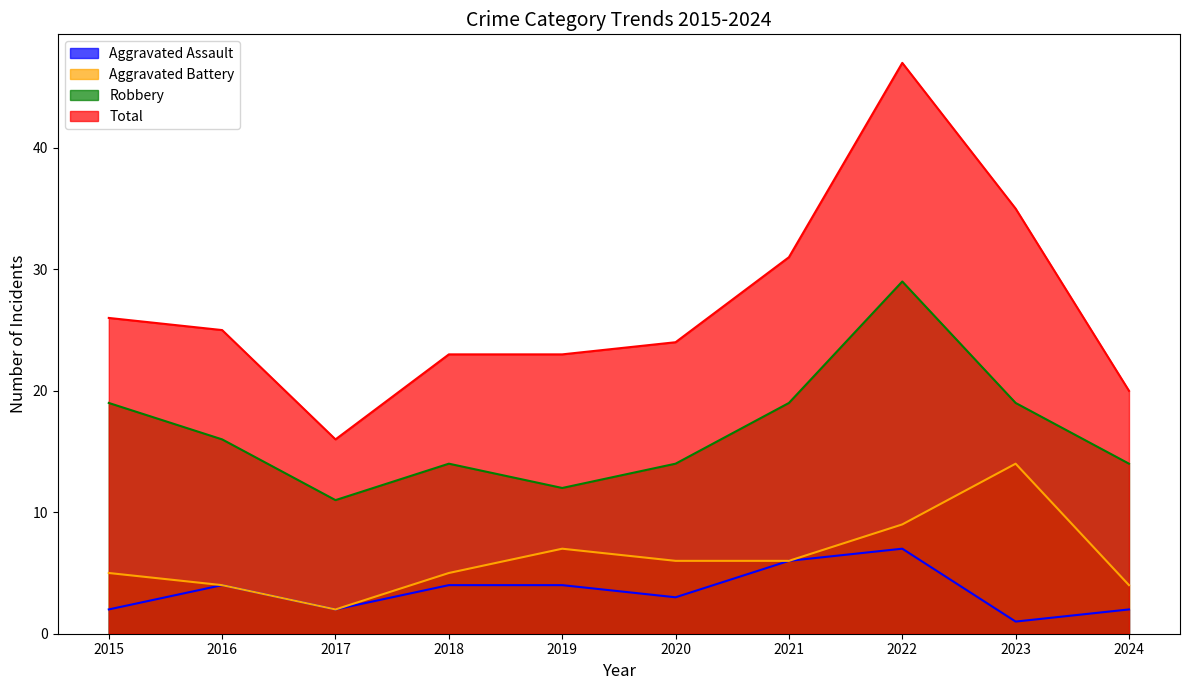

Which series has the largest total across all categories?

Total